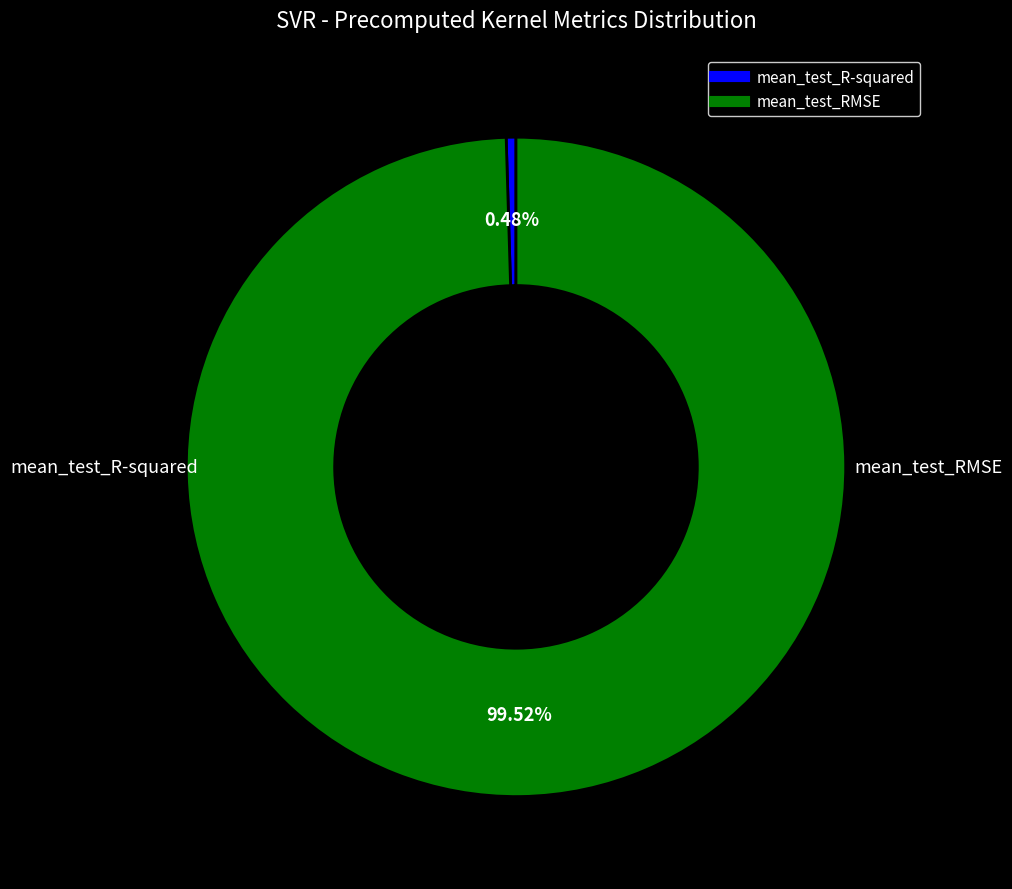

To the nearest percent, what percentage of the pie is mean_test_RMSE?

100%